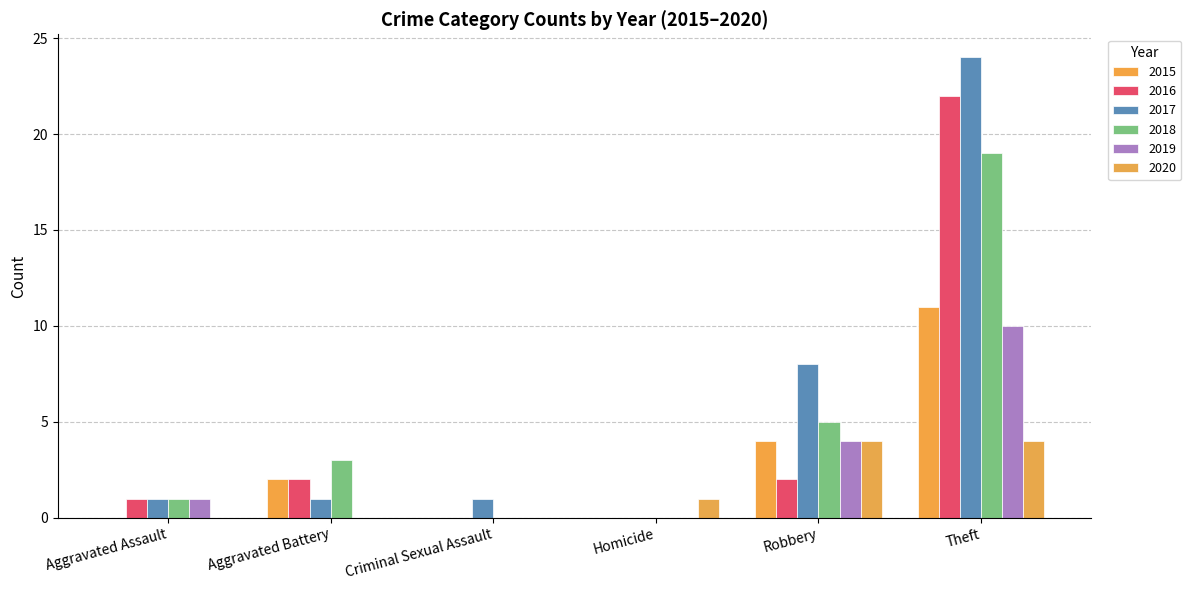

Rank the categories by 2020 value from highest to lowest.

Robbery, Theft, Homicide, Aggravated Assault, Aggravated Battery, Criminal Sexual Assault